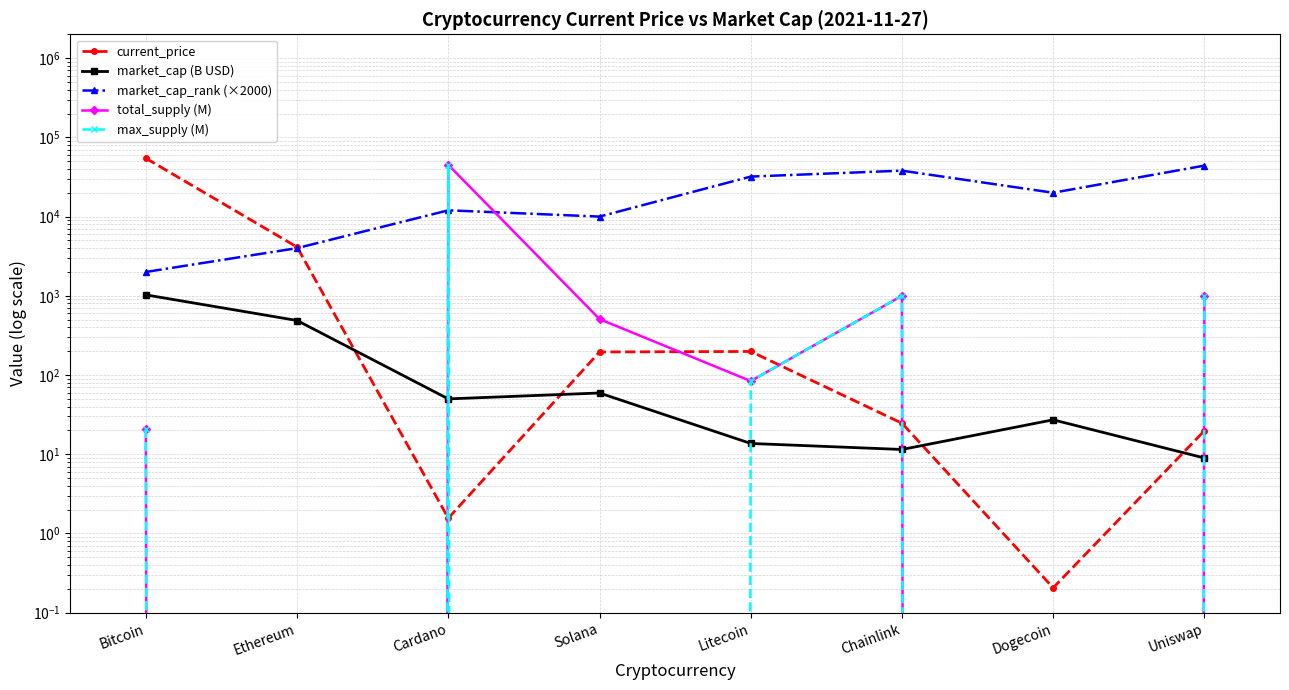

How many data points in market_cap (B USD) are above 49?

4